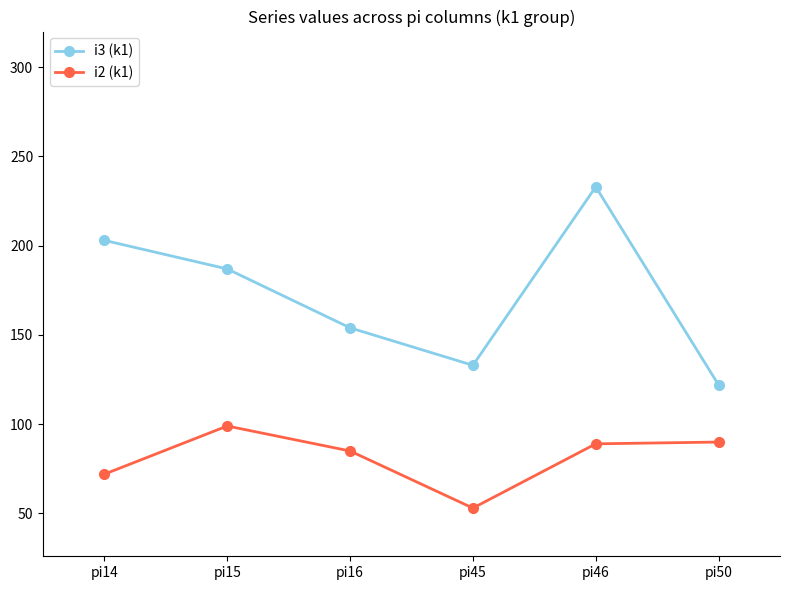

What is the spread (max minus min) of values at pi15?

88